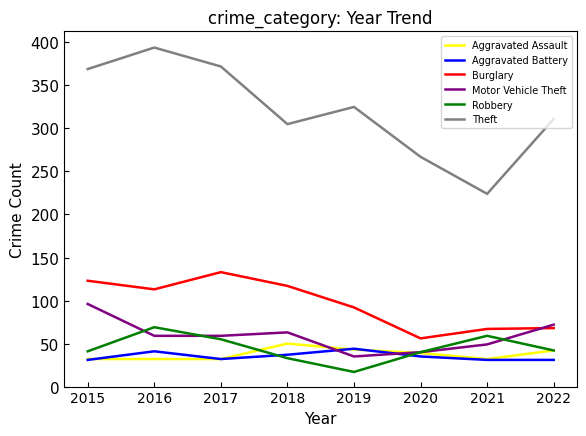

Read the Robbery value at 2015.

41